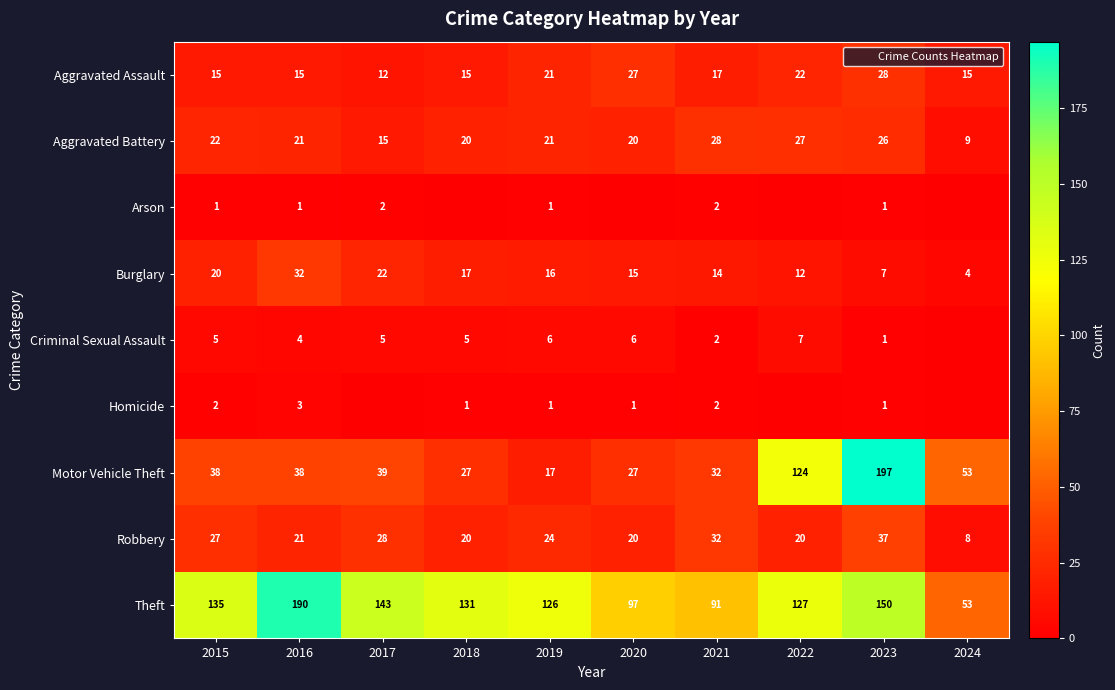

Is it true that Criminal Sexual Assault equals 4 at 2016?

True